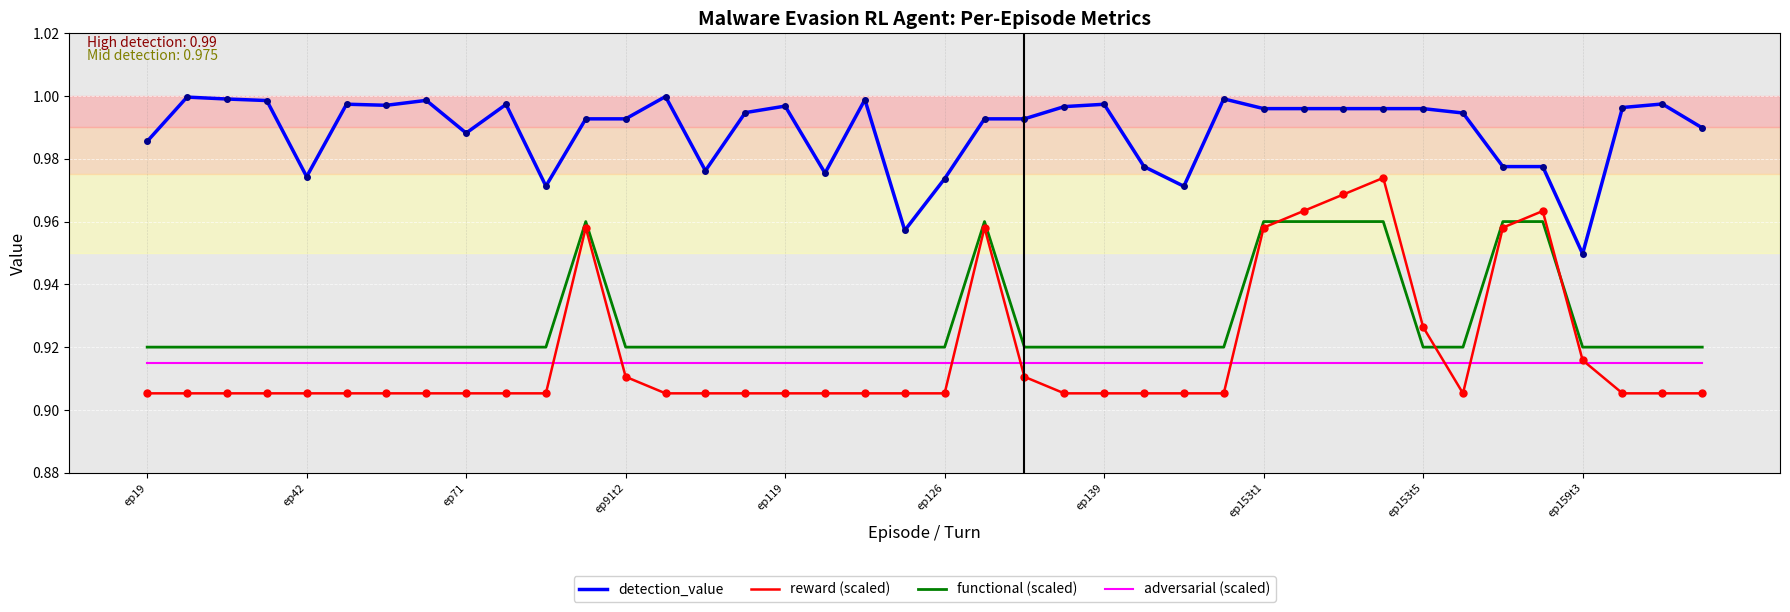

Which series has the largest range (max minus min)?

reward (scaled)